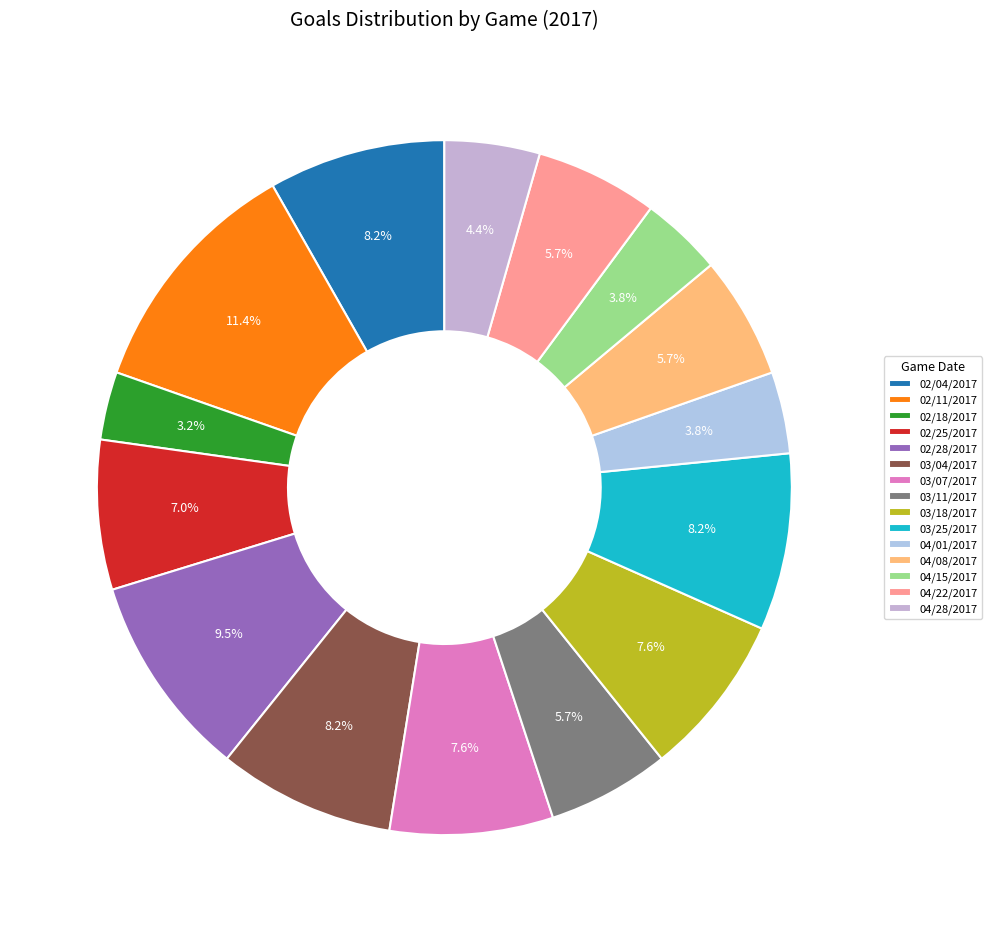

Rank the categories by value from lowest to highest.

02/18/2017, 04/01/2017, 04/15/2017, 04/28/2017, 03/11/2017, 04/08/2017, 04/22/2017, 02/25/2017, 03/07/2017, 03/18/2017, 02/04/2017, 03/04/2017, 03/25/2017, 02/28/2017, 02/11/2017